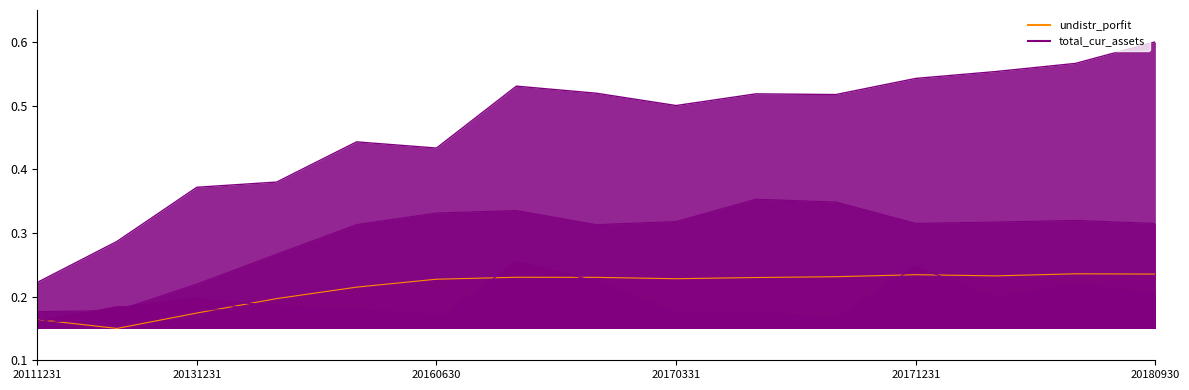

The value of undistr_porfit at 20160630 is 0.4. True or false?

False